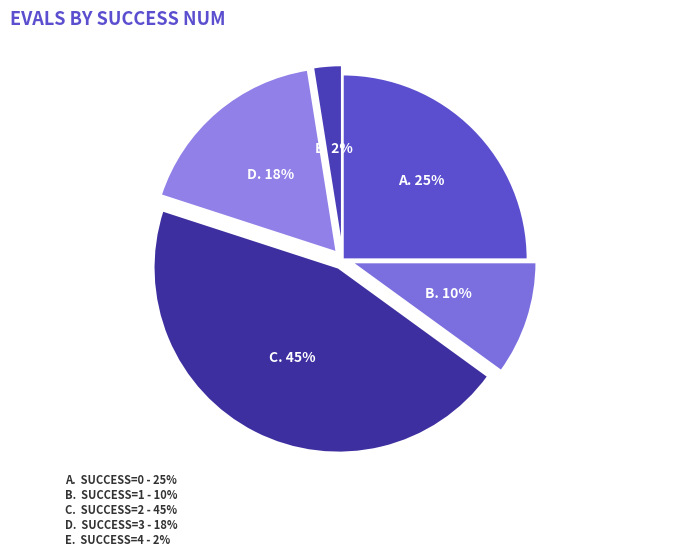

Which slice is the largest?

2